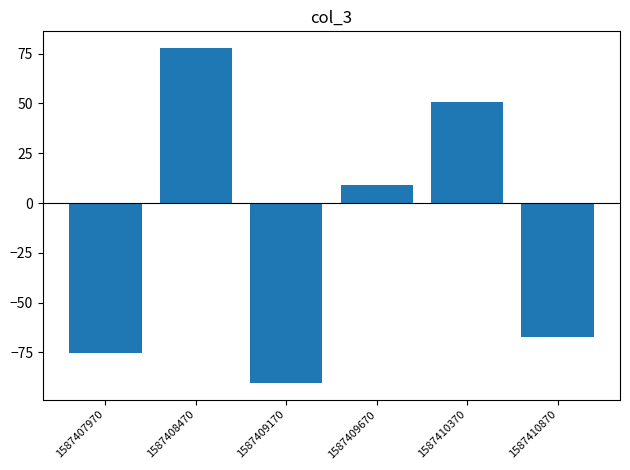

Reading left to right, what are all the values shown in this chart?

-75.5	77.8	-90.3	8.8	50.8	-67.3